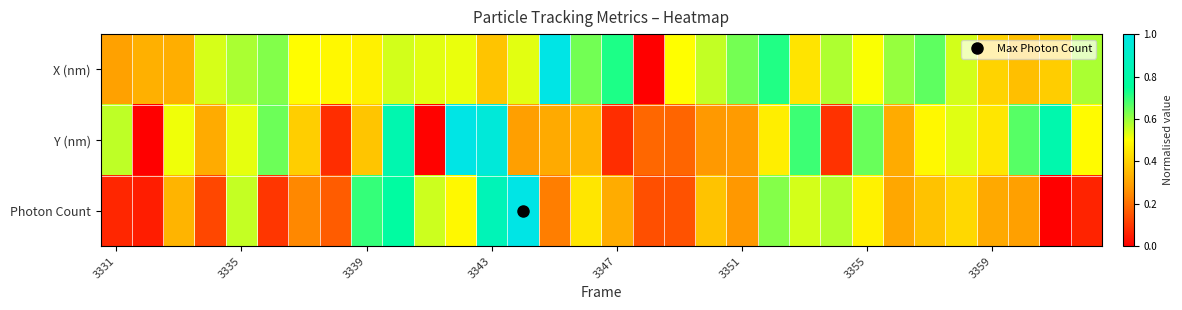

Which series has the widest spread of values?

Photon Count